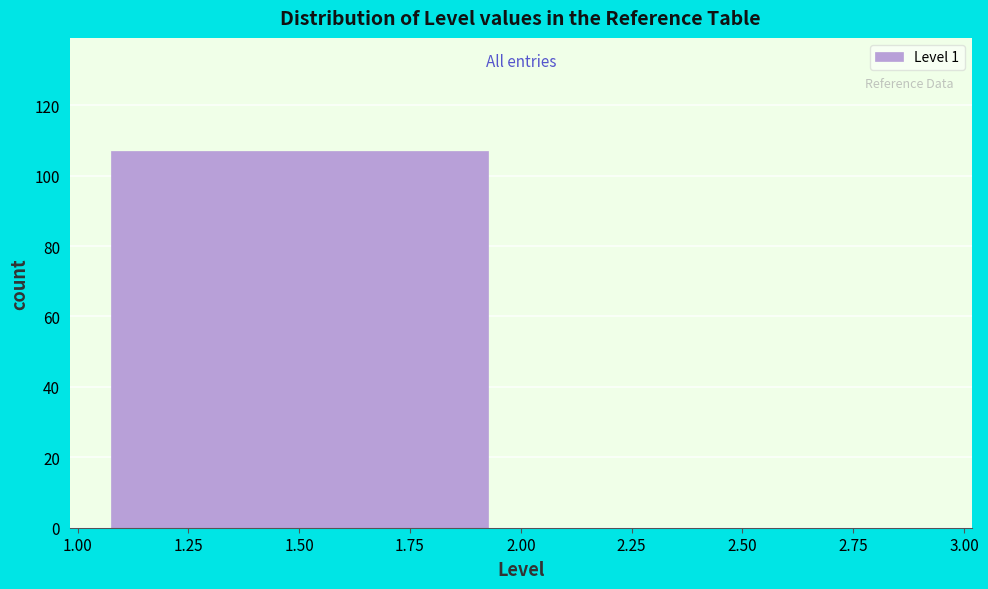

Reading left to right, transcribe this chart: for each bar, give the range it covers on the x-axis and its height. The values are not printed on the chart, so give them approximately, as read against the axis.

1.00 to 2.00: 108
2.00 to 3.00: 0